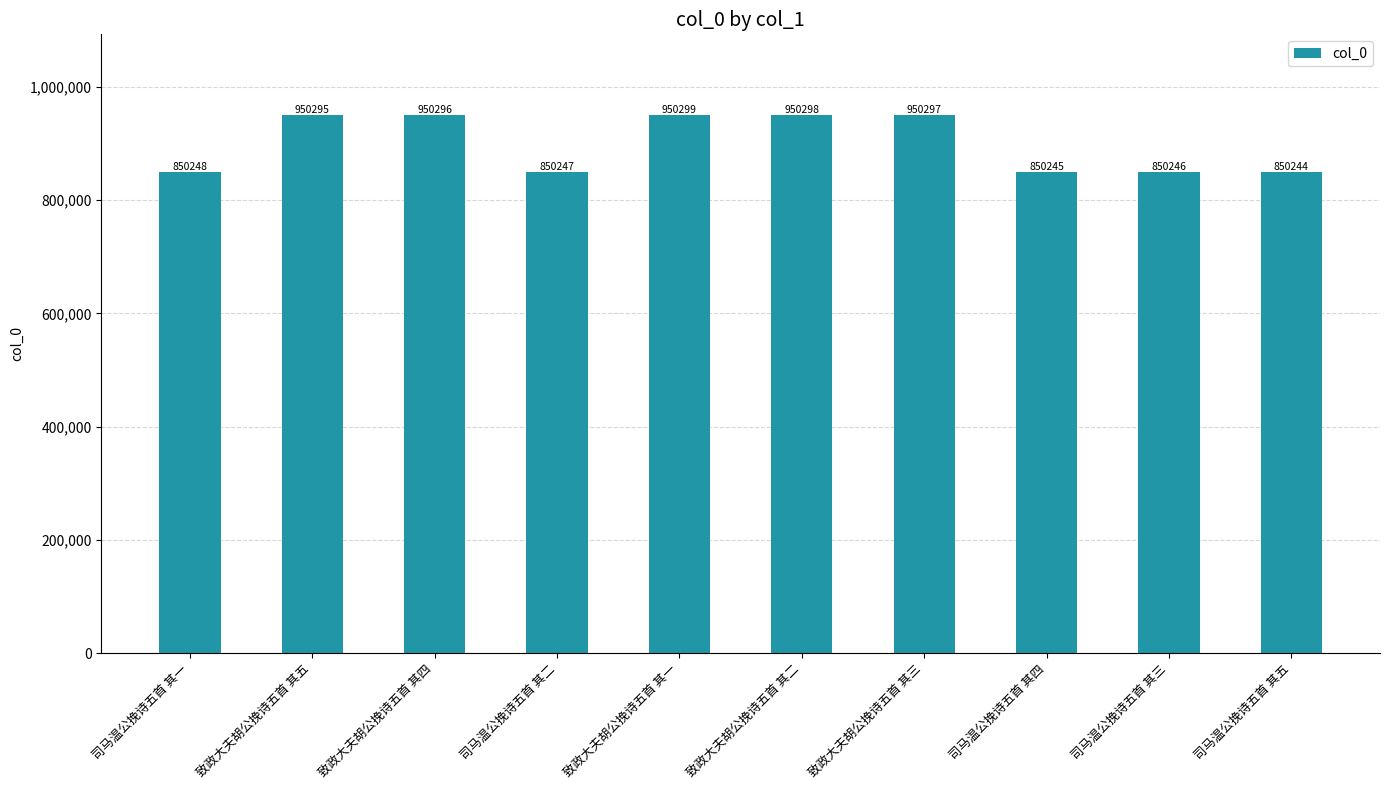

The value at 致政大夫胡公挽诗五首 其一 is 1516900. True or false?

False